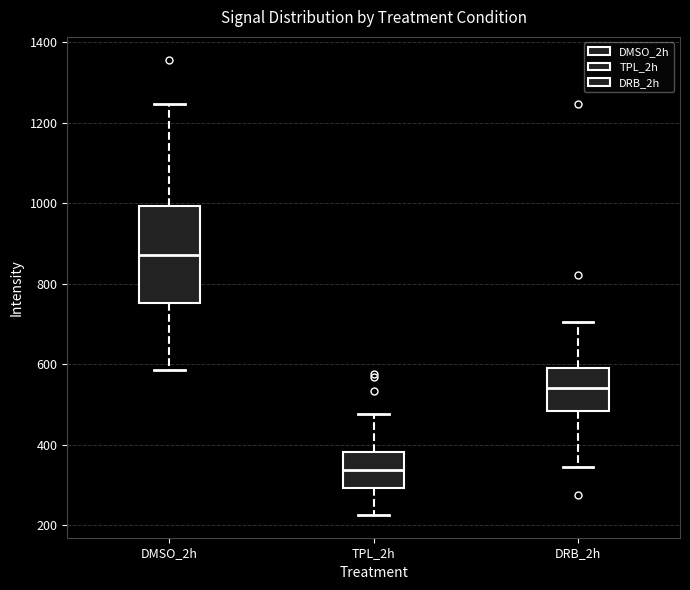

Reading left to right, transcribe this box plot: for each box, give where its median line is, the range the box spans, and where its two whiskers end, as read against the y-axis. The values are not printed on the chart, so give them approximately, as read against the axis.

DMSO_2h: median 880, box 760 to 1000, whiskers 580 to 1240
TPL_2h: median 340, box 300 to 380, whiskers 220 to 480
DRB_2h: median 540, box 480 to 600, whiskers 340 to 700